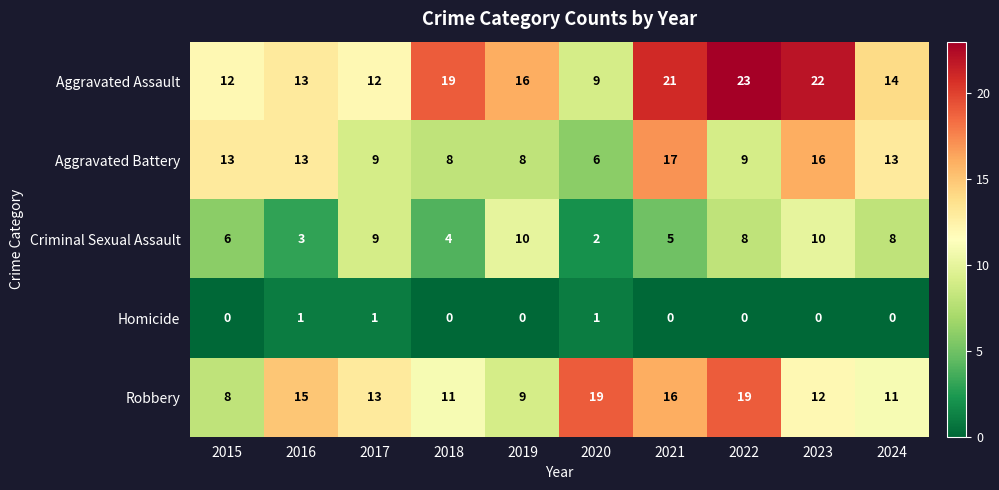

Which series changed the most between 2017 and 2018?

Aggravated Assault